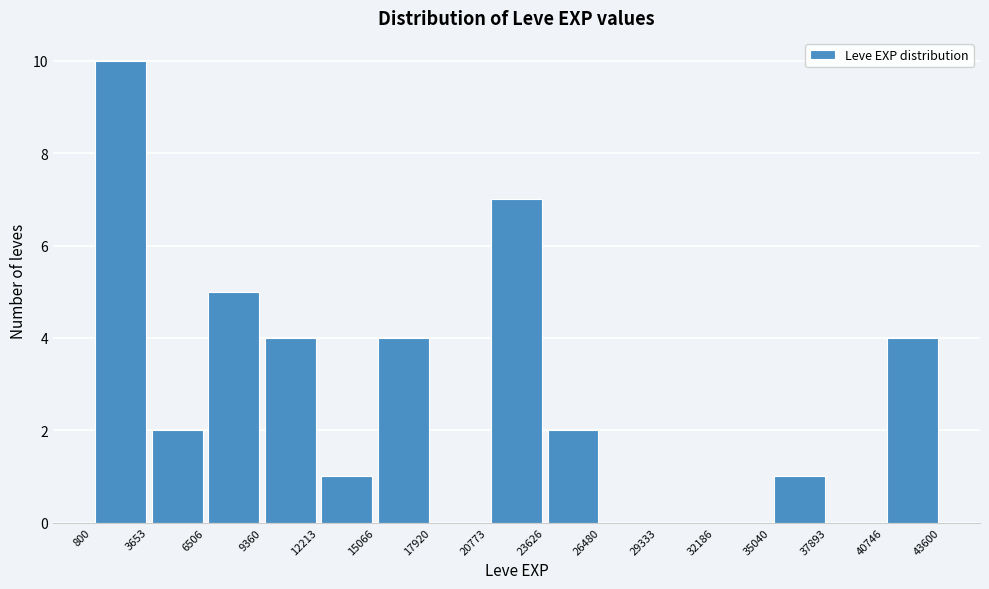

Over which range of the x-axis is the bar tallest?

800 to 3653